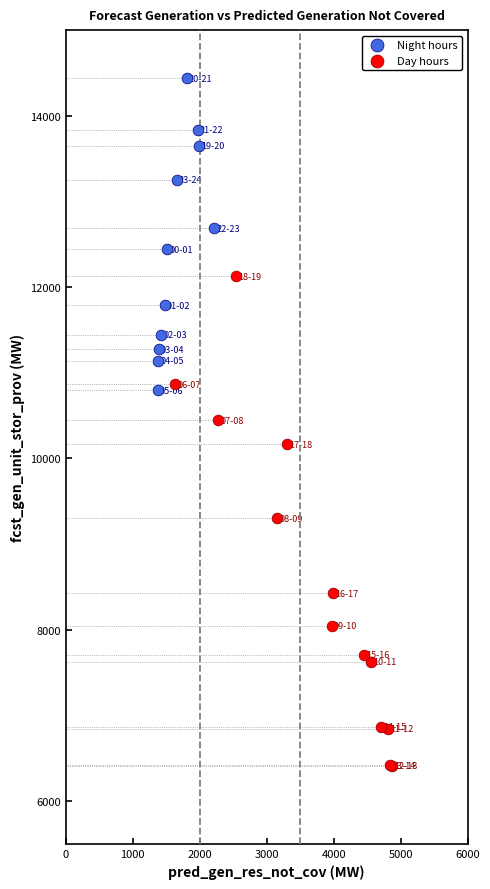

Which series has the widest spread of Y values?

Day hours